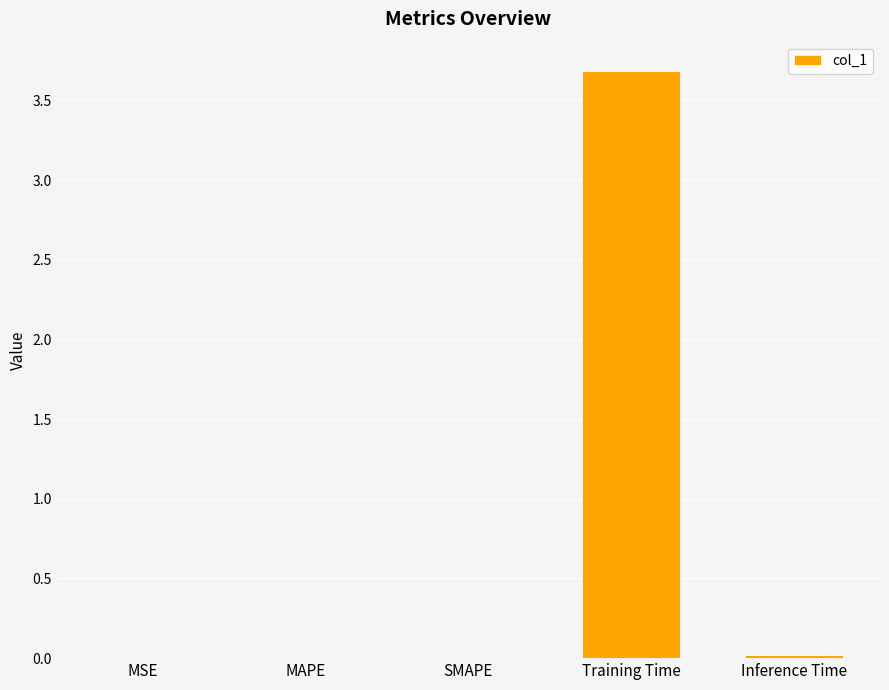

What is the sum of all values?

3.7